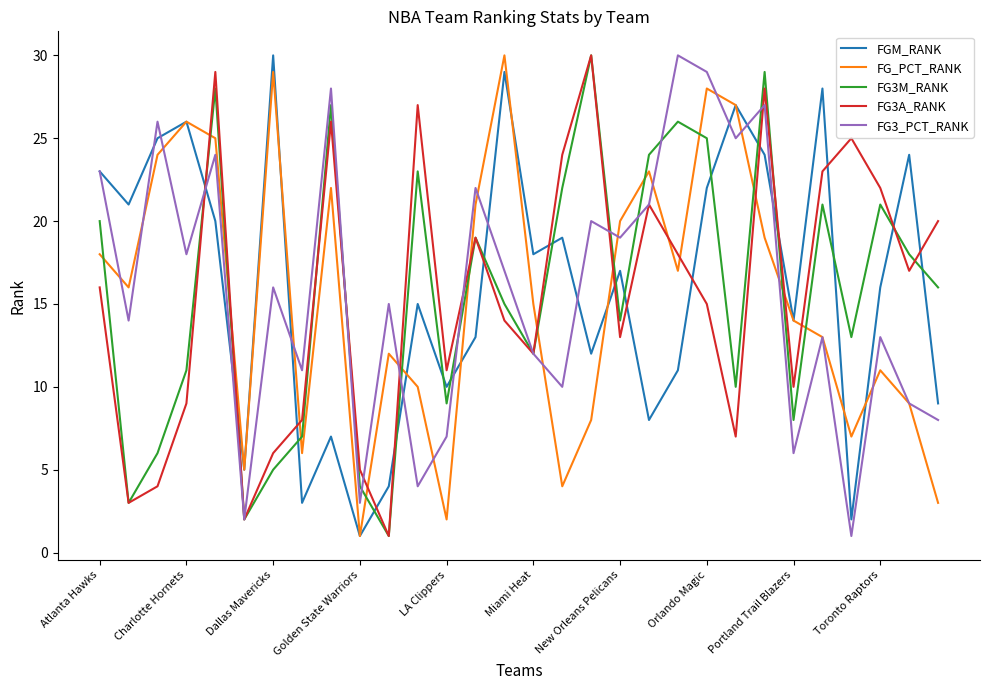

What are all the series names shown in the legend?

FGM_RANK, FG_PCT_RANK, FG3M_RANK, FG3A_RANK, FG3_PCT_RANK